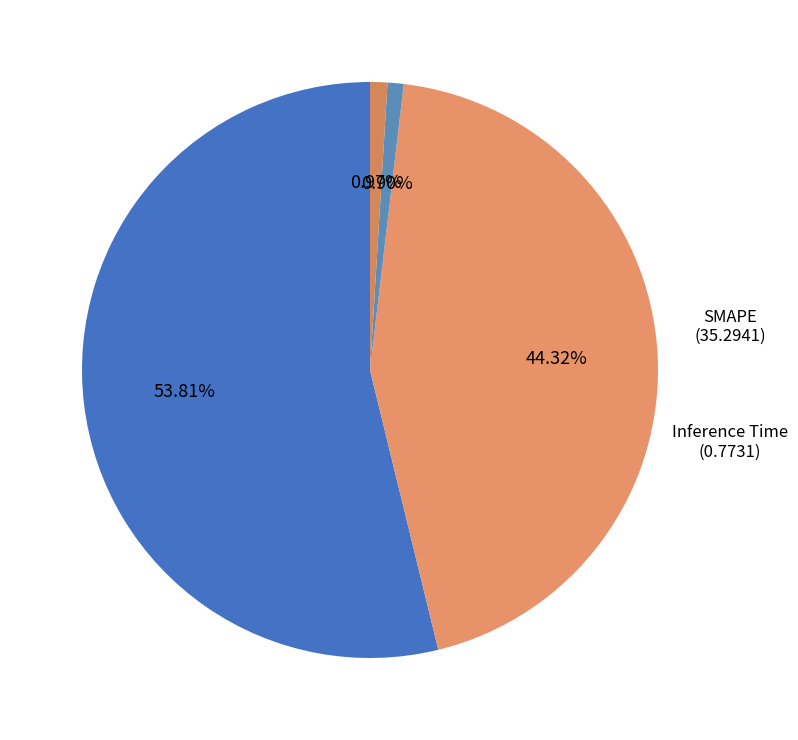

To the nearest percent, what is the difference between the MAPE and Training Time slice percentages?

53%